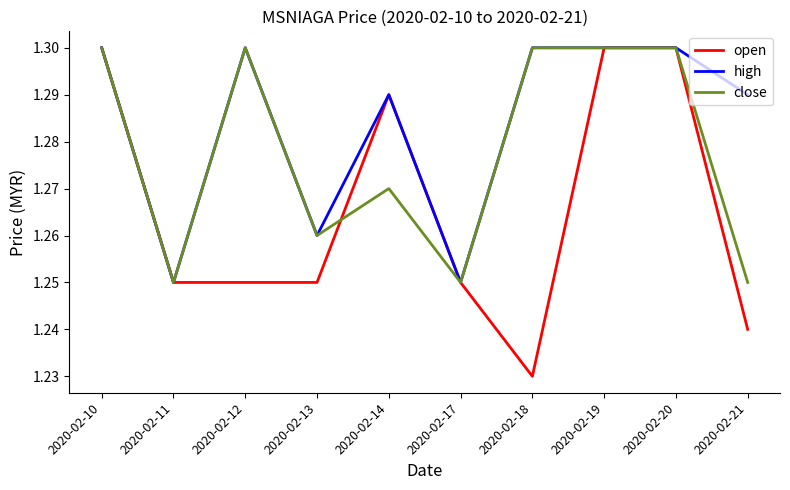

What is the total value across all series at 2020-02-13?

3.8